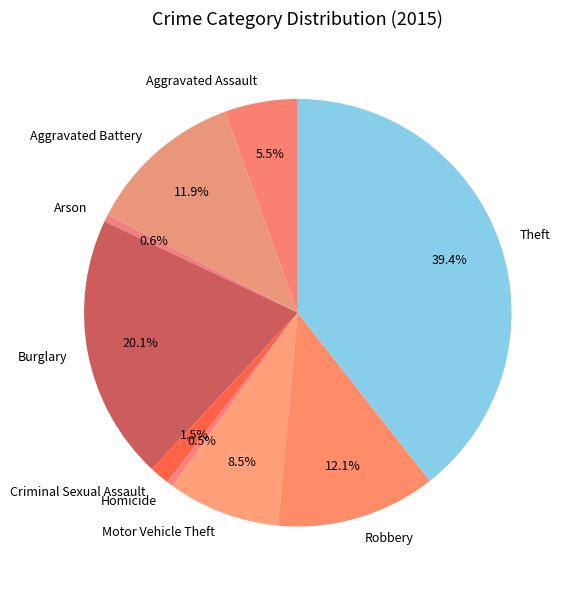

What percentage is NOT represented by Criminal Sexual Assault?

98.5%